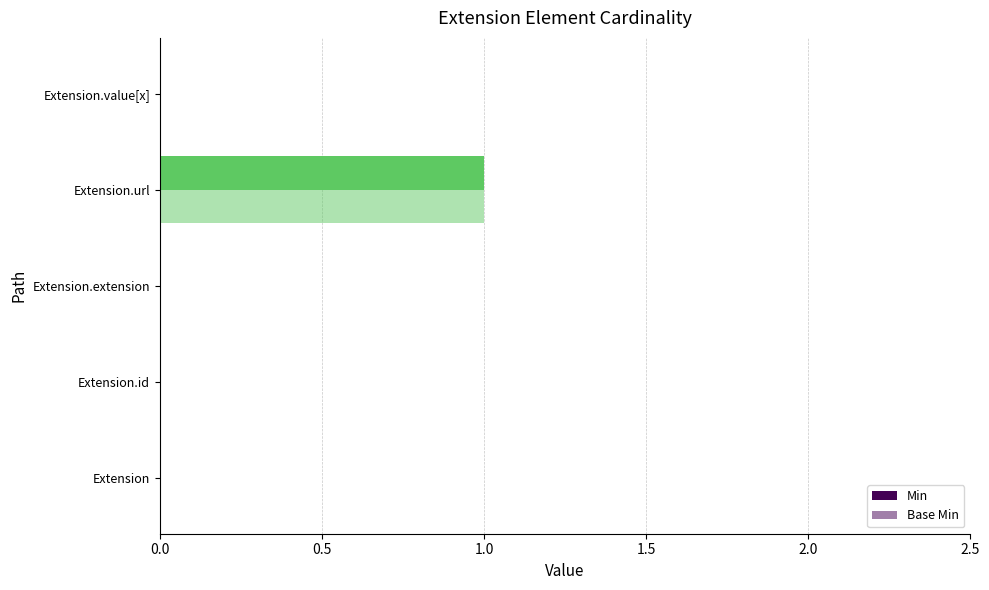

Count the number of categories in the chart.

5